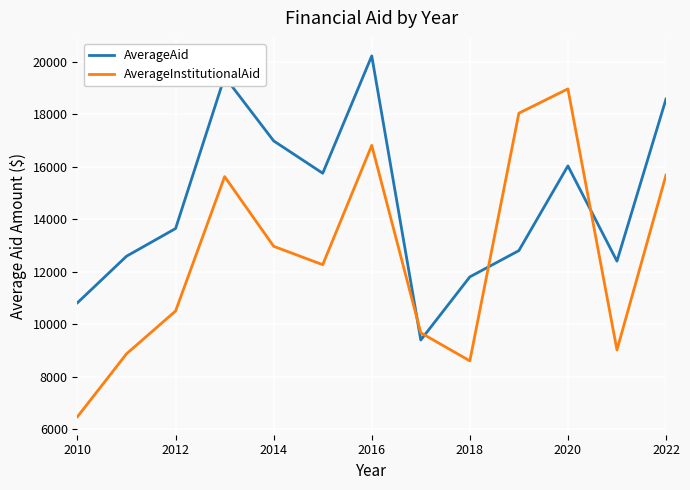

Does the chart display data point markers on the line(s)?

No